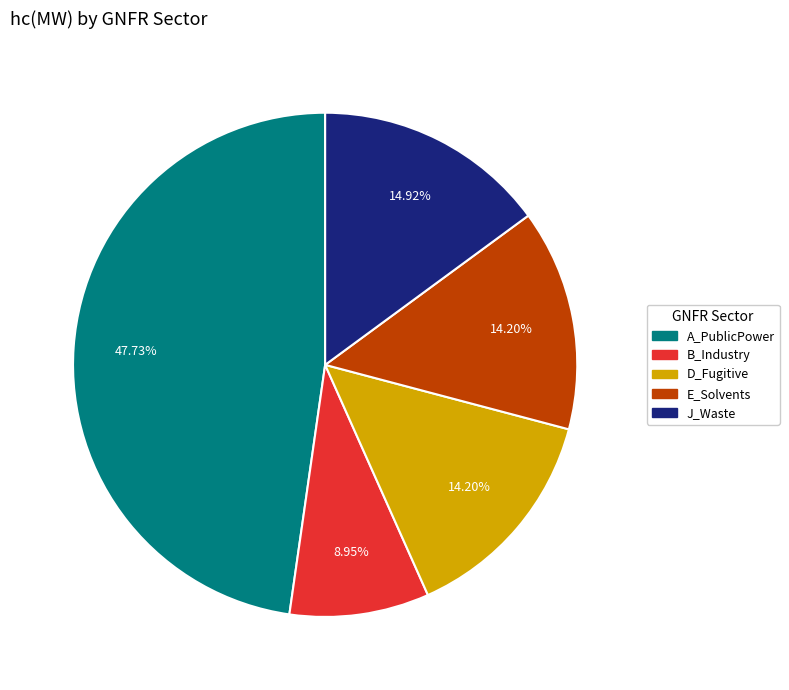

To the nearest percent, what portion does D_Fugitive represent?

14%